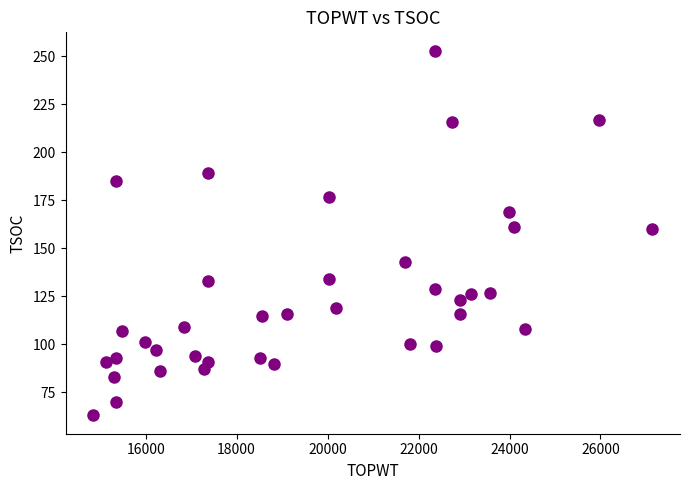

What is the range of X values (max minus min)?

12281